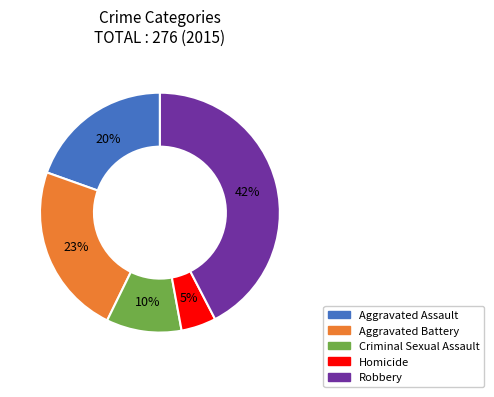

The Aggravated Assault slice represents 20% of the pie. True or false?

True